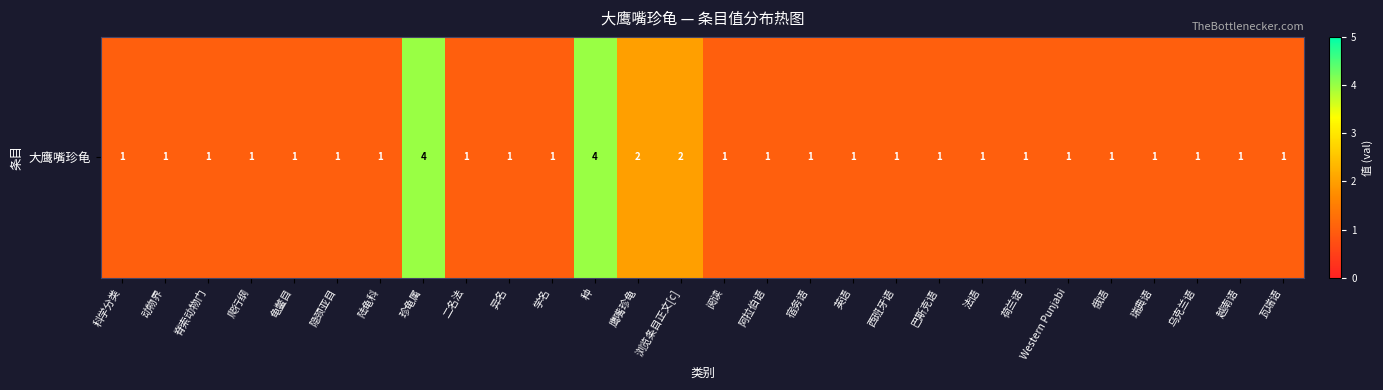

What is the difference between the second highest and minimum values?

3